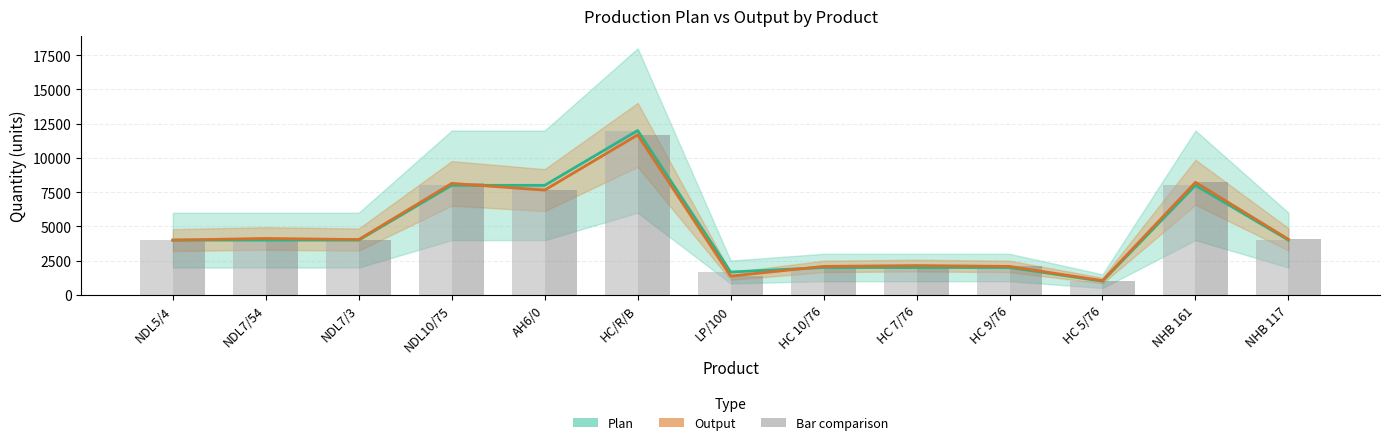

Rank the series by their maximum value, from lowest to highest.

Output, Output (bar), Plan, Plan (bar)